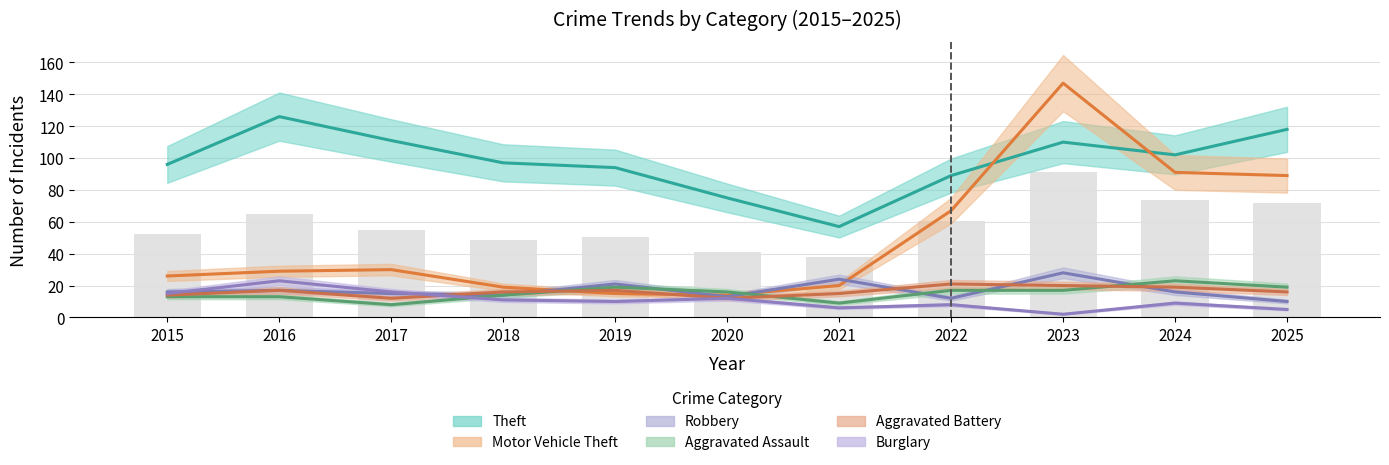

What is the sum of all Aggravated Battery values?

179